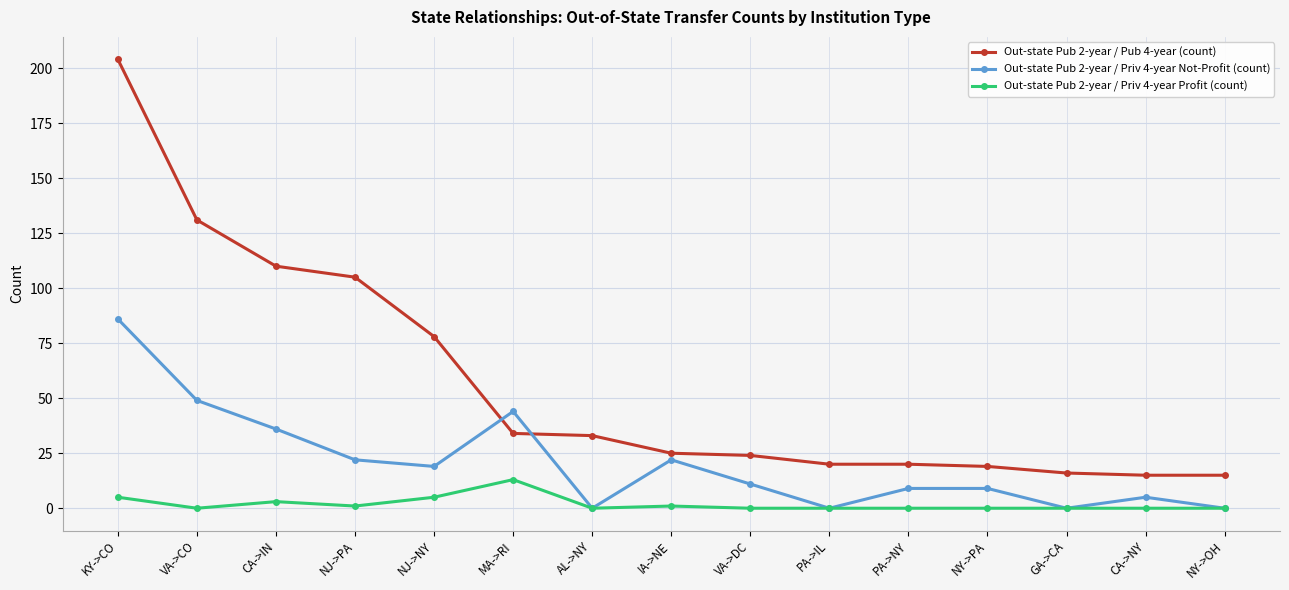

Where is Out-state Pub 2-year / Pub 4-year (count) nearest to the value 109?

CA->IN